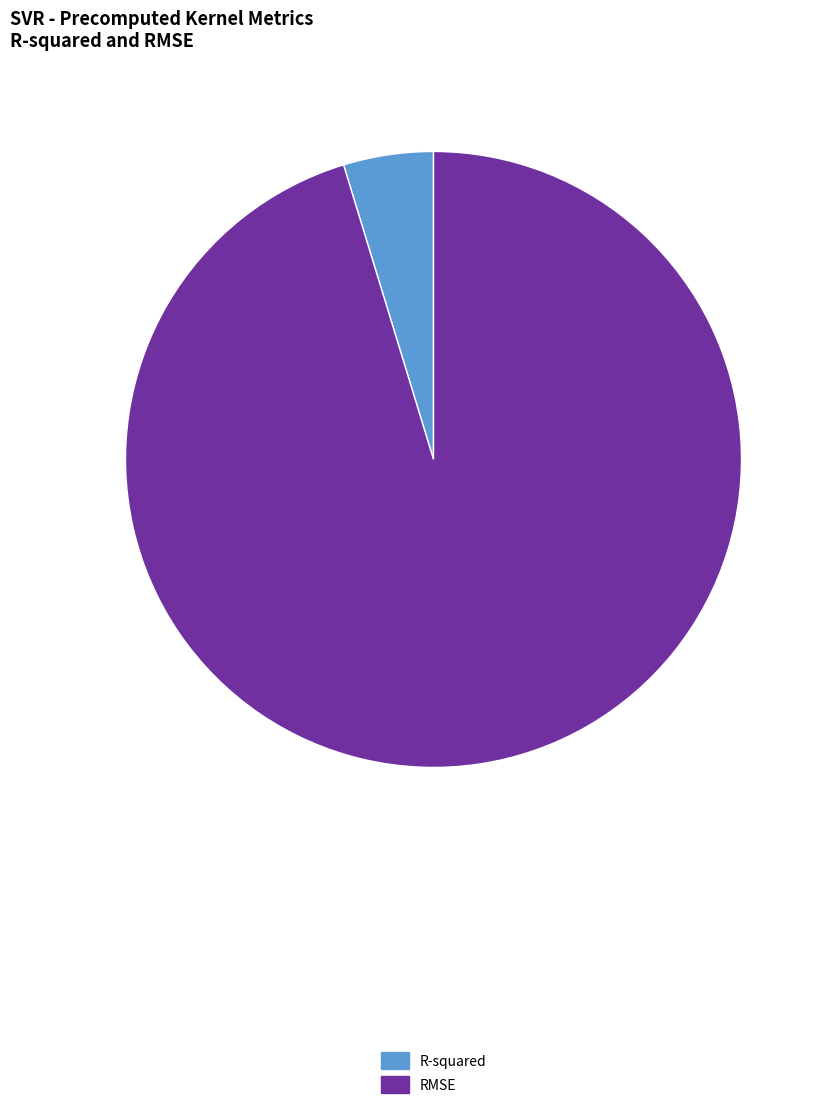

Which has a higher value, RMSE or R-squared?

RMSE